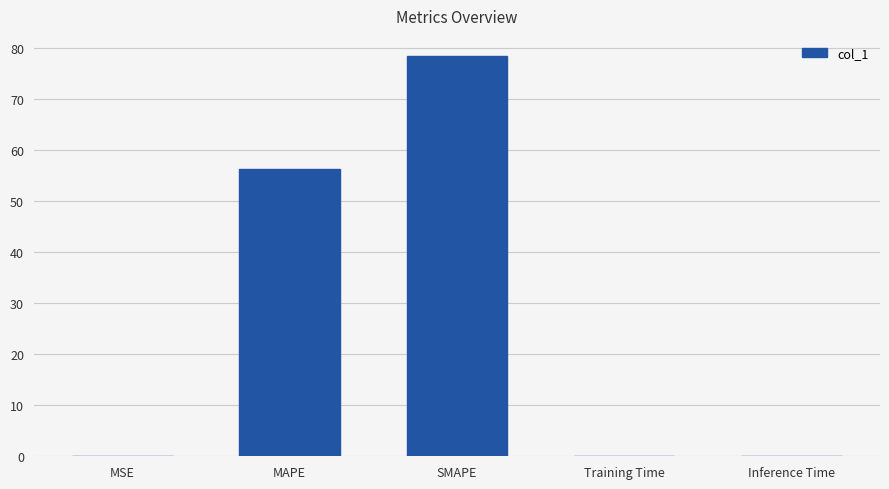

Between Inference Time and SMAPE, which is larger?

SMAPE